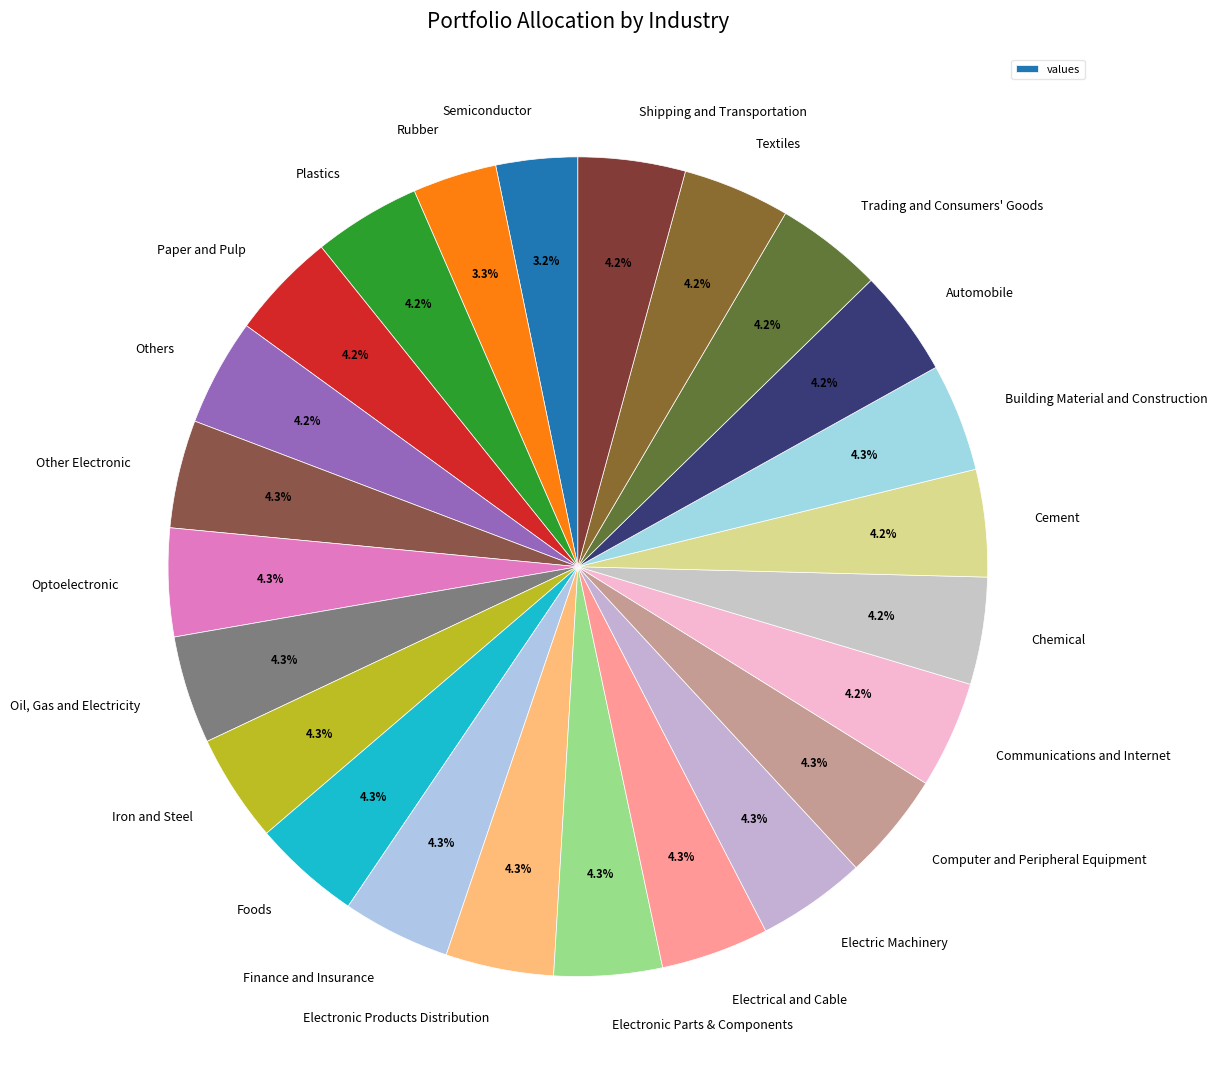

How many segments does this pie chart have?

24